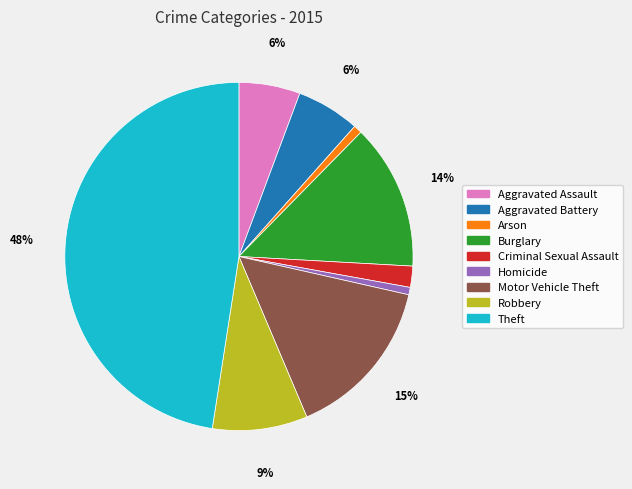

To the nearest percent, what portion does Arson represent?

1%